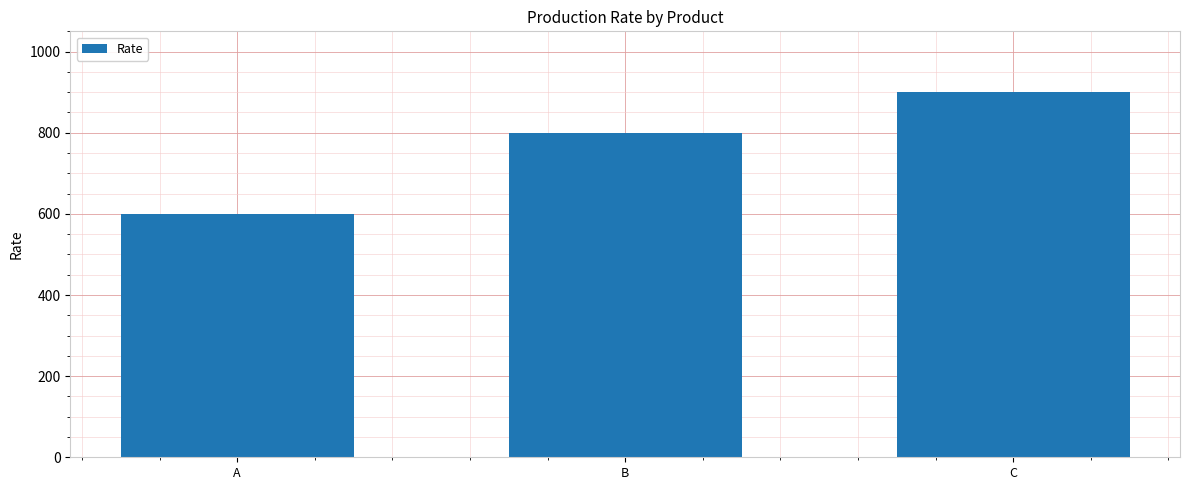

Reading left to right, extract all data points from this chart.

A=600	B=800	C=900